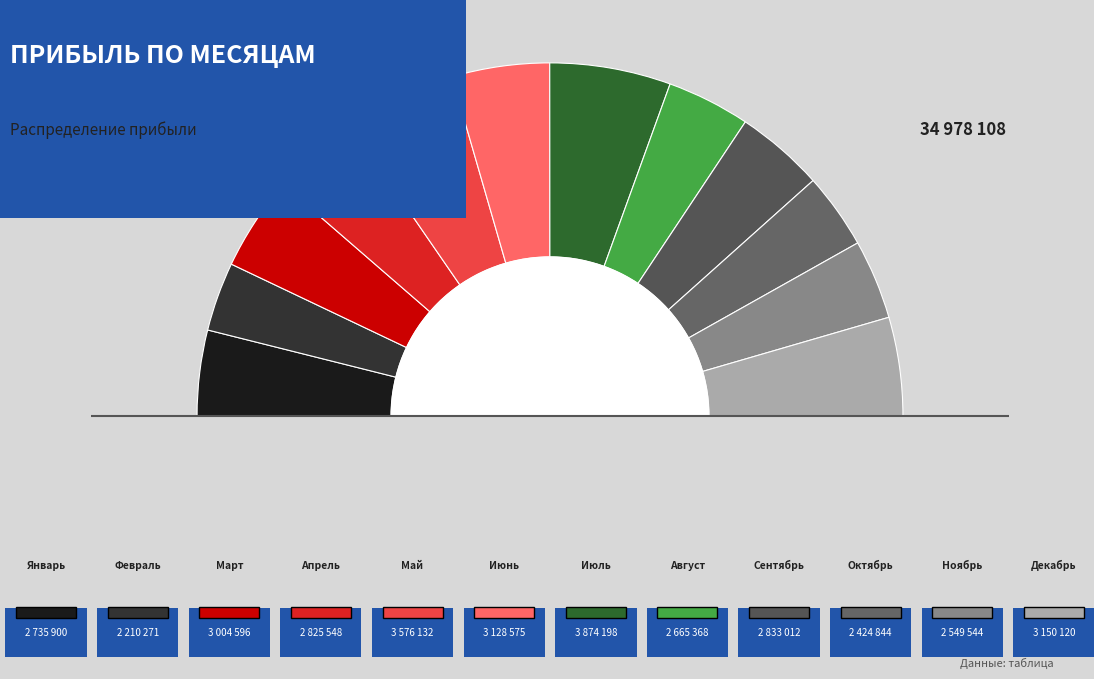

Is it true that Апрель is 8% of the pie?

True